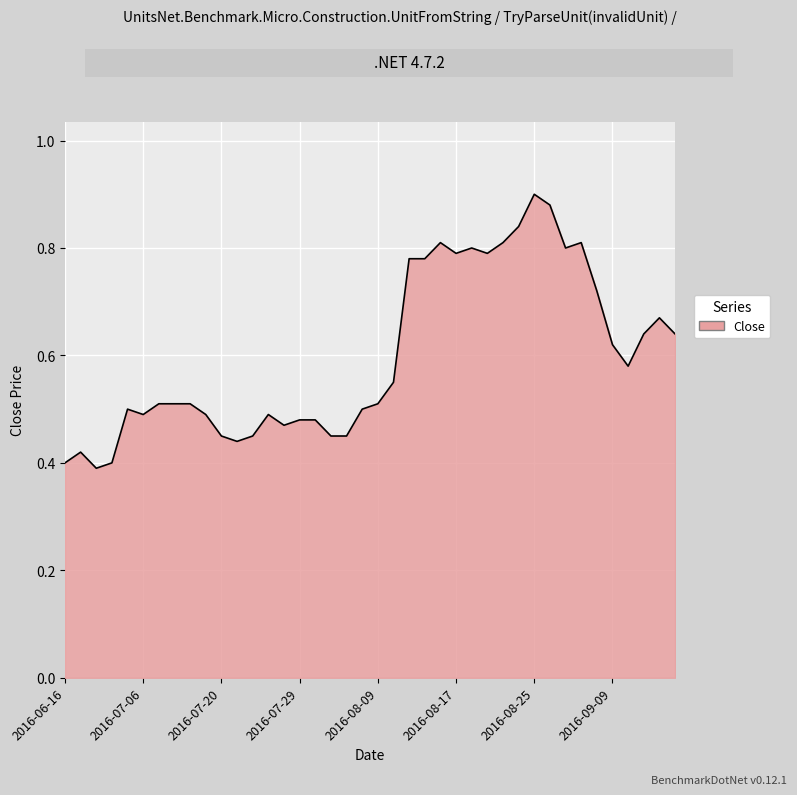

Which label corresponds to the largest value in the chart?

2016-08-25